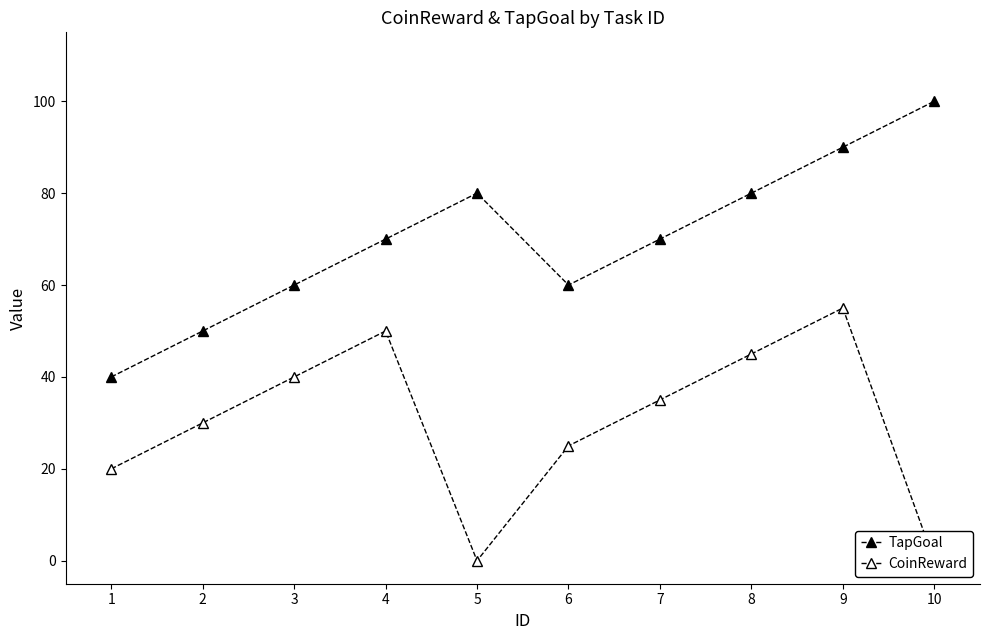

How many data points in TapGoal are above 70?

4